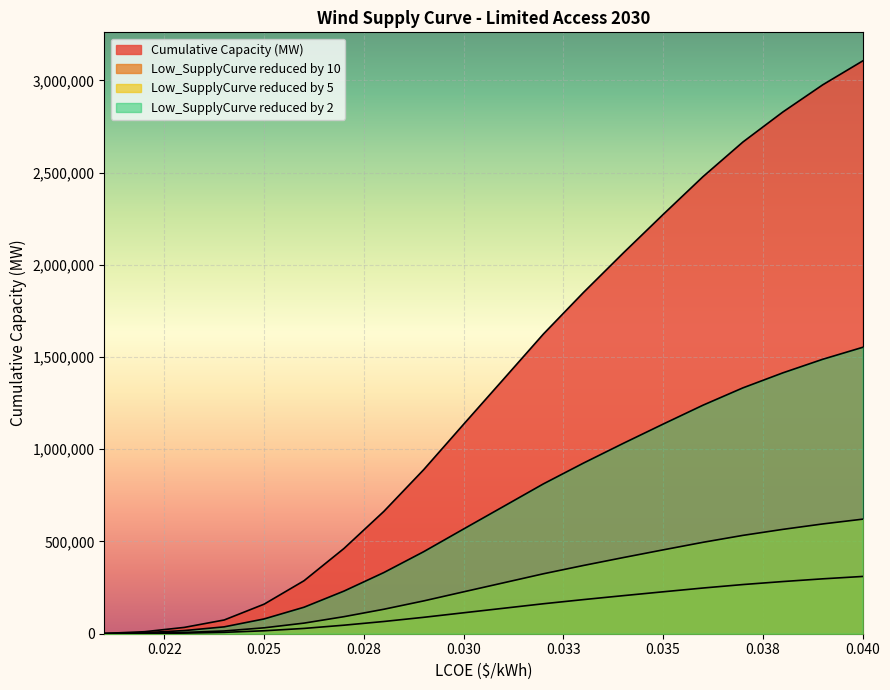

True or false: Cumulative Capacity (MW) and Low_SupplyCurve reduced by 10 cross at least once.

False